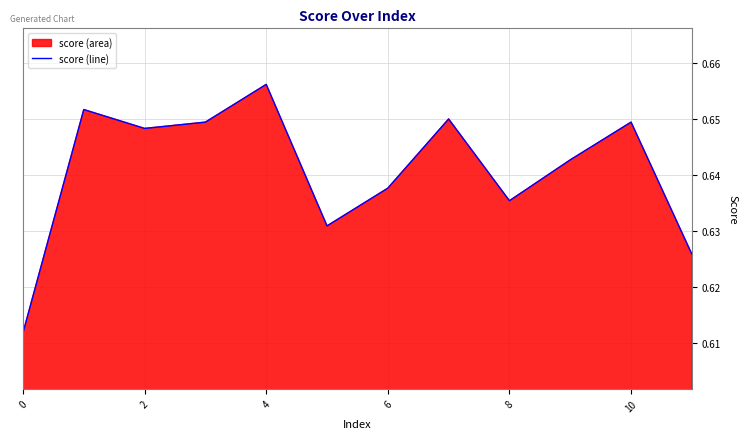

What is the approximate value at 7?

0.7